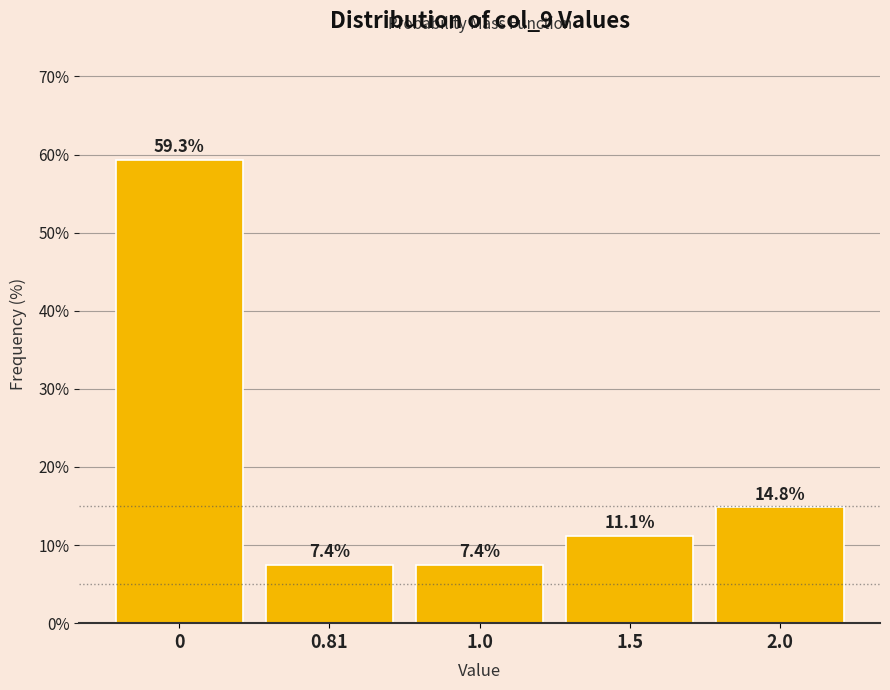

Reading left to right, list all the values displayed in this chart.

59.3	7.4	7.4	11.1	14.8